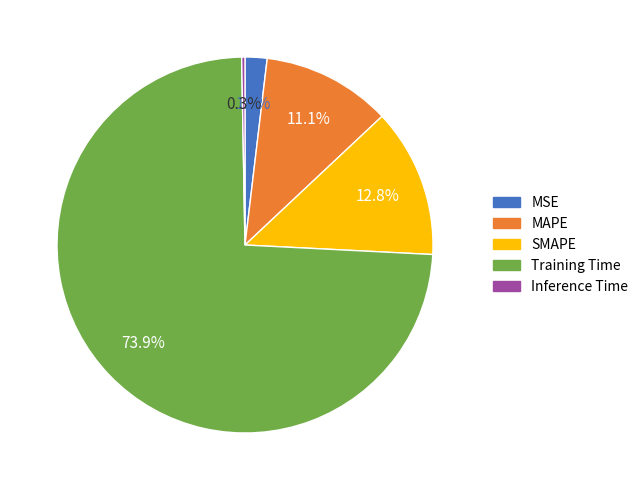

What is the smallest slice in the pie chart?

Inference Time